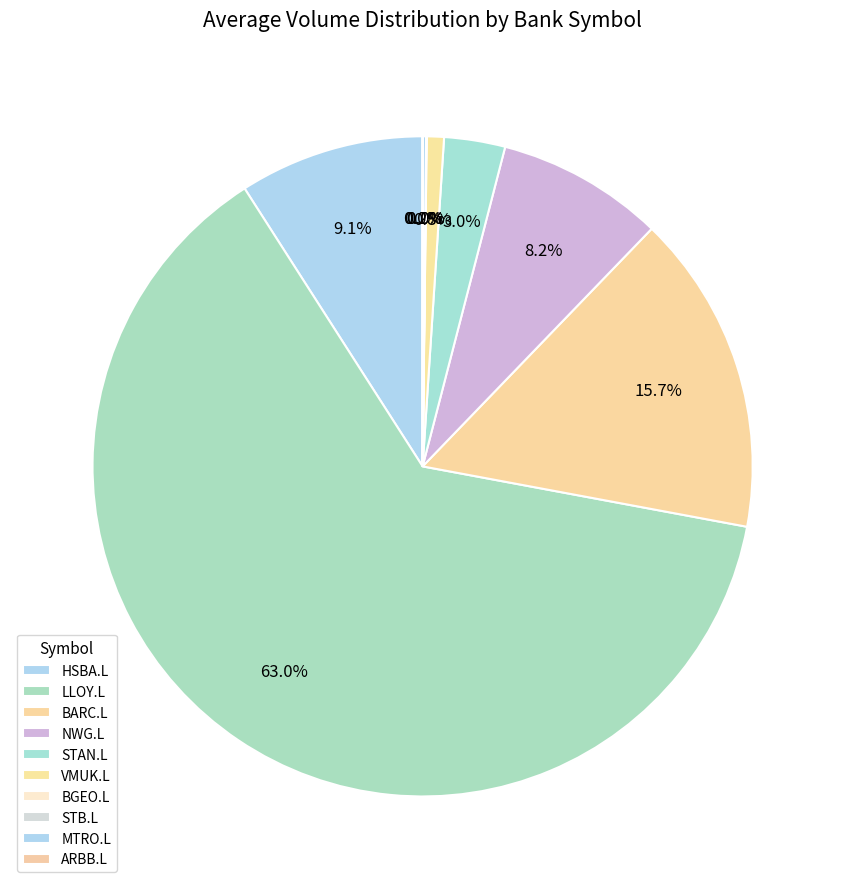

Is it true that MTRO.L is 12% of the pie?

False